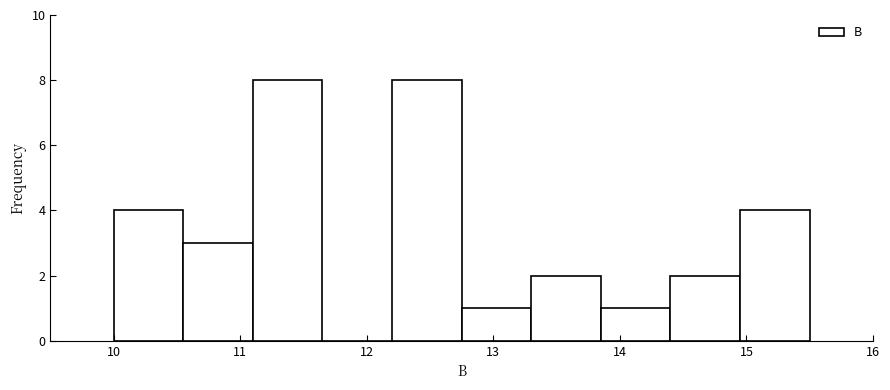

Reading left to right, list every bar in this chart as the range it spans on the x-axis followed by its height. Neither the bar edges nor the heights are printed on the chart, so give them approximately, as read against the axes.

10.00 to 10.55: 4
10.55 to 11.10: 3
11.10 to 11.65: 8
11.65 to 12.20: 0
12.20 to 12.75: 8
12.75 to 13.30: 1
13.30 to 13.85: 2
13.85 to 14.40: 1
14.40 to 14.95: 2
14.95 to 15.50: 4